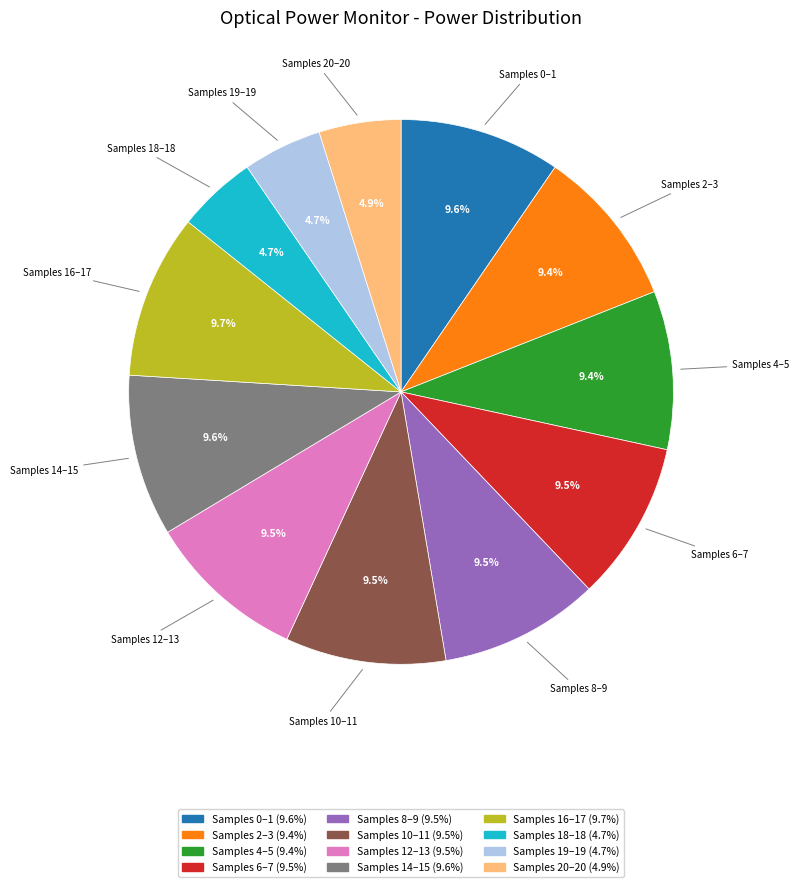

Is there any slice that represents more than half of the pie?

No